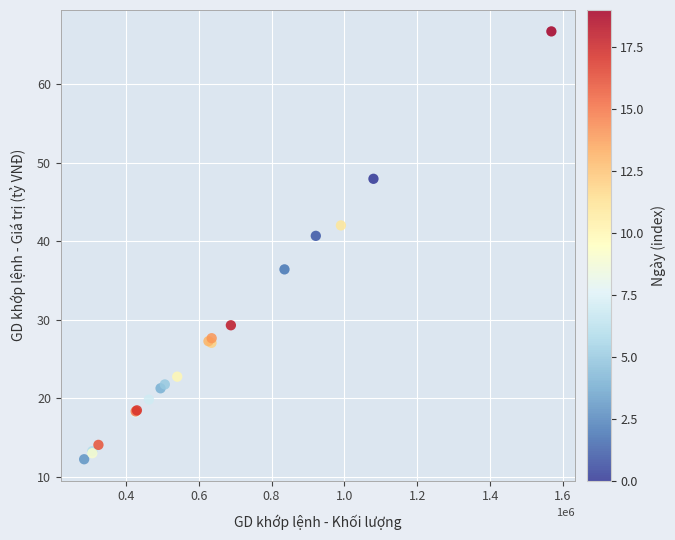

What Y value in the scatter plot is closest to 39?

40.7